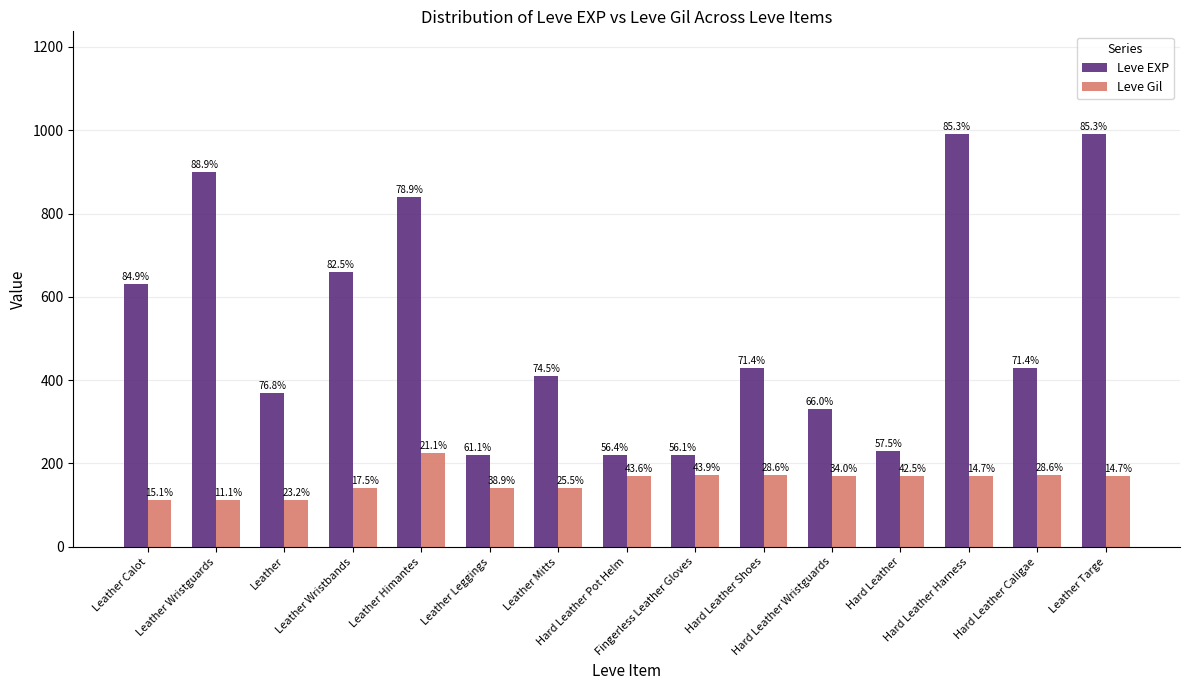

What are all the series names shown in the legend?

Leve EXP, Leve Gil